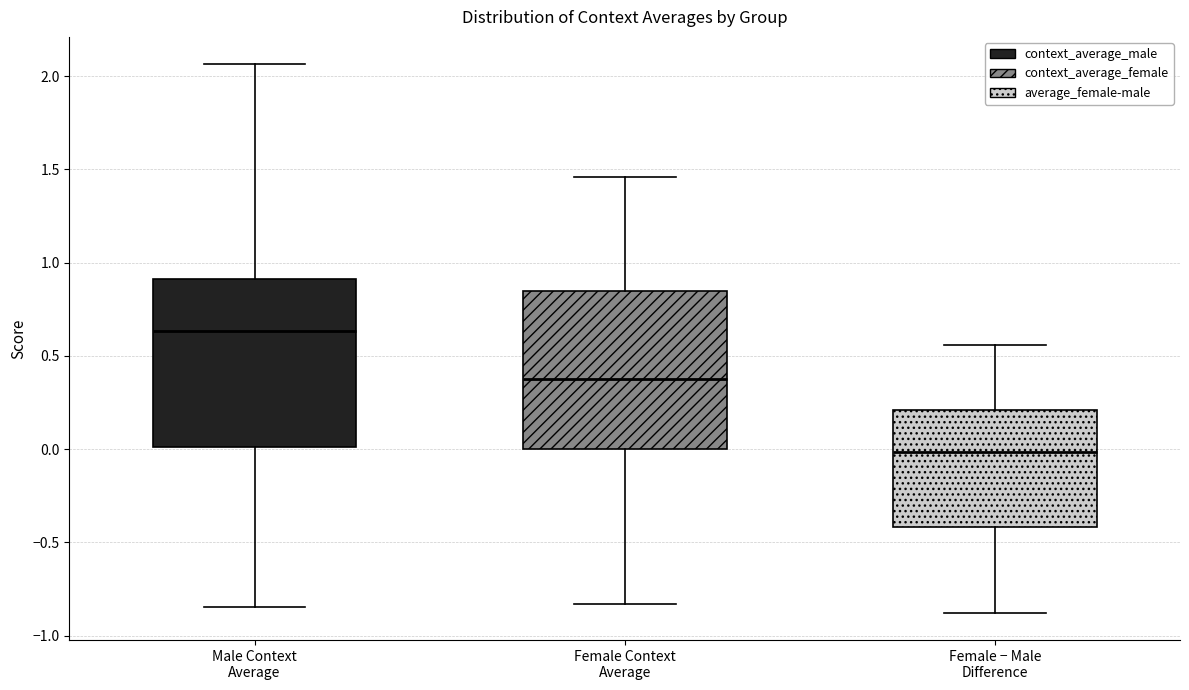

Reading left to right, transcribe this box plot: for each box, give where its median line is, the range the box spans, and where its two whiskers end, as read against the y-axis. The values are not printed on the chart, so give them approximately, as read against the axis.

Male Context Average: median 0.65, box 0.00 to 0.90, whiskers -0.85 to 2.05
Female Context Average: median 0.40, box 0.00 to 0.85, whiskers -0.85 to 1.45
Female − Male Difference: median 0.00, box -0.40 to 0.20, whiskers -0.90 to 0.55